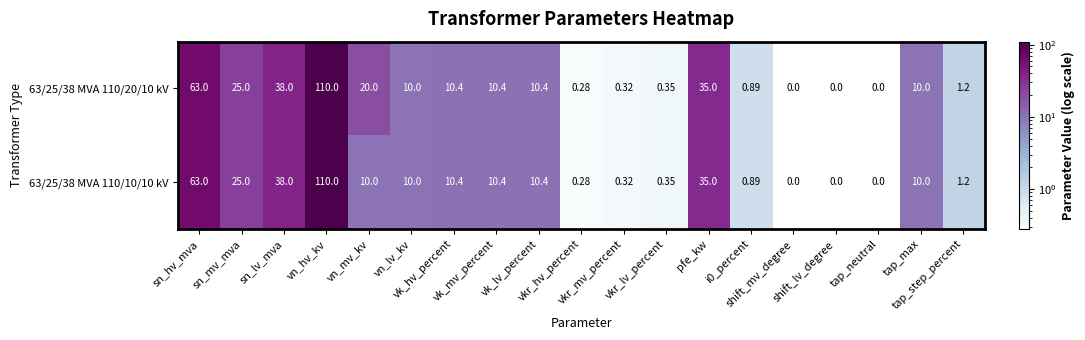

List the series in order of their overall mean, lowest first.

63/25/38 MVA 110/10/10 kV, 63/25/38 MVA 110/20/10 kV